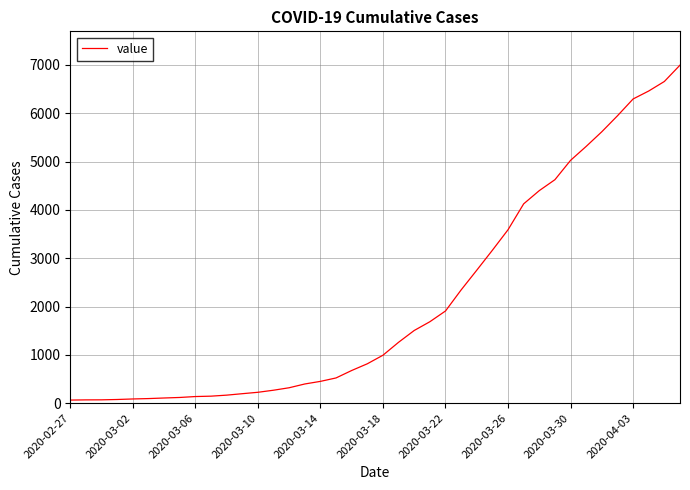

What is the difference between the maximum and minimum values?

6930